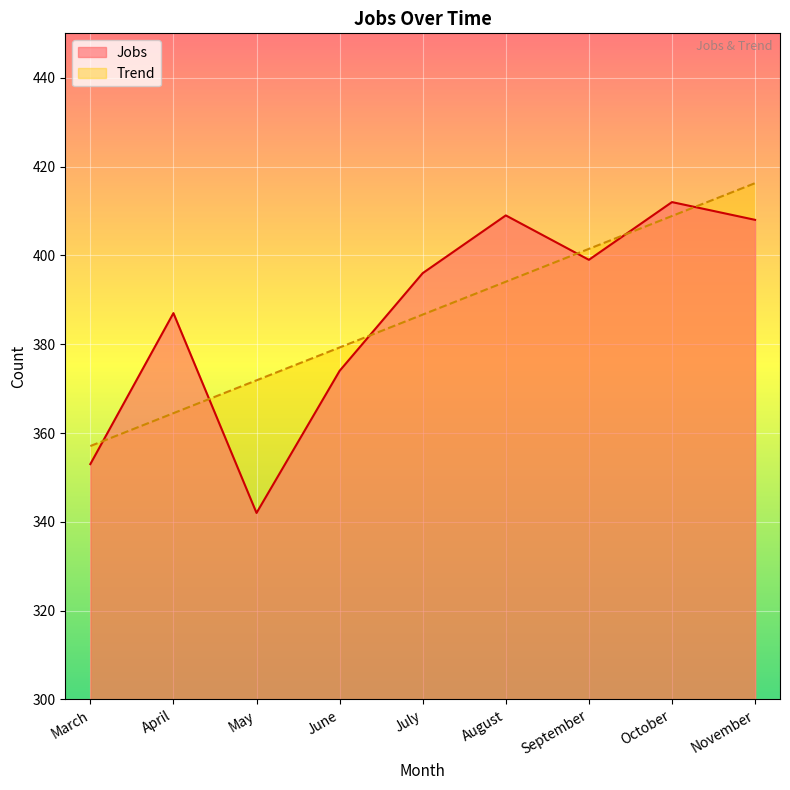

The Trend series shows 566.1 at November. True or false?

False